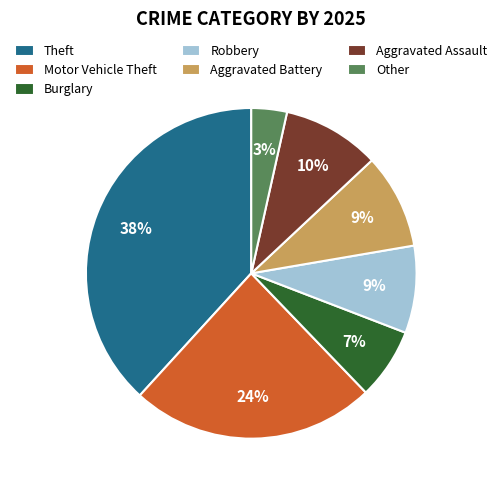

To the nearest percent, what is the difference between the largest and smallest slice percentages?

35%